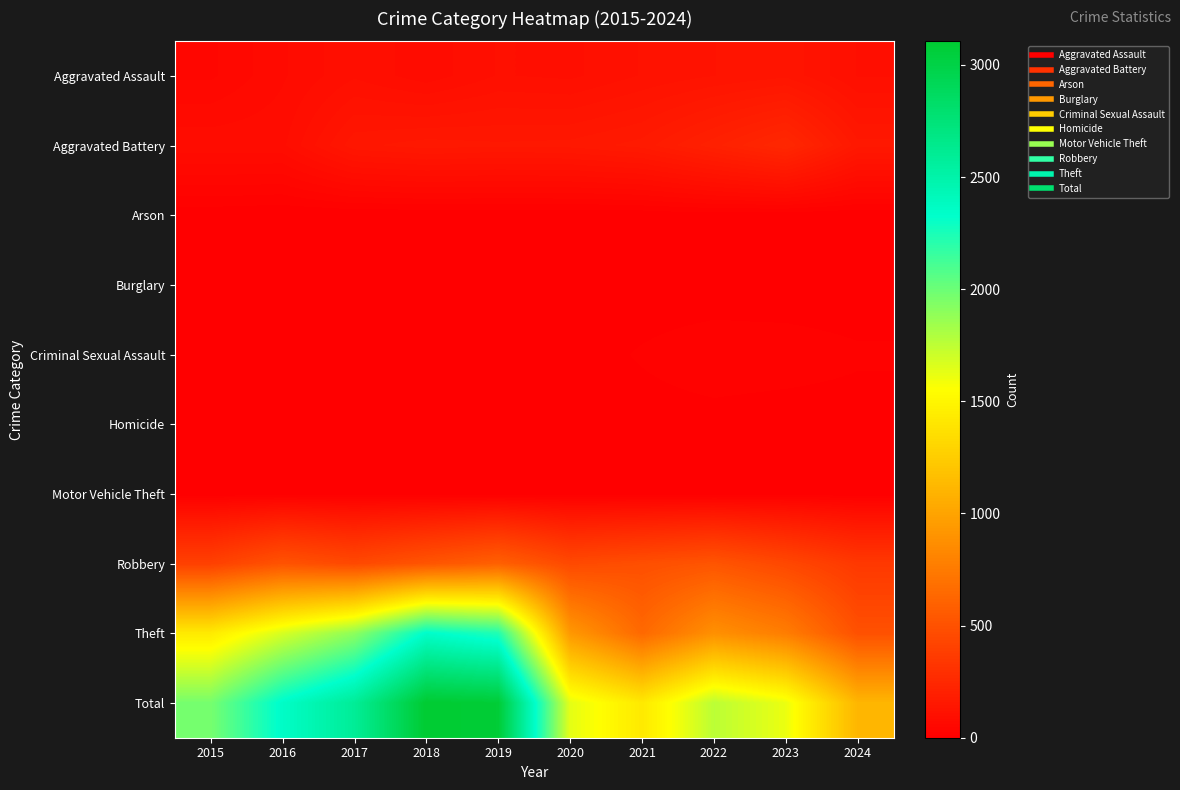

How many categories are shown in the chart?

10